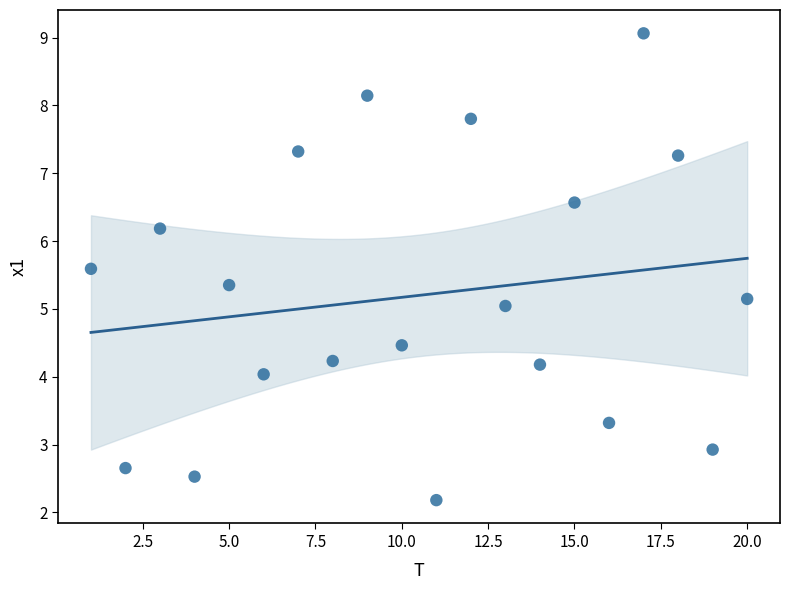

What is the range of Y values (max minus min)?

6.9